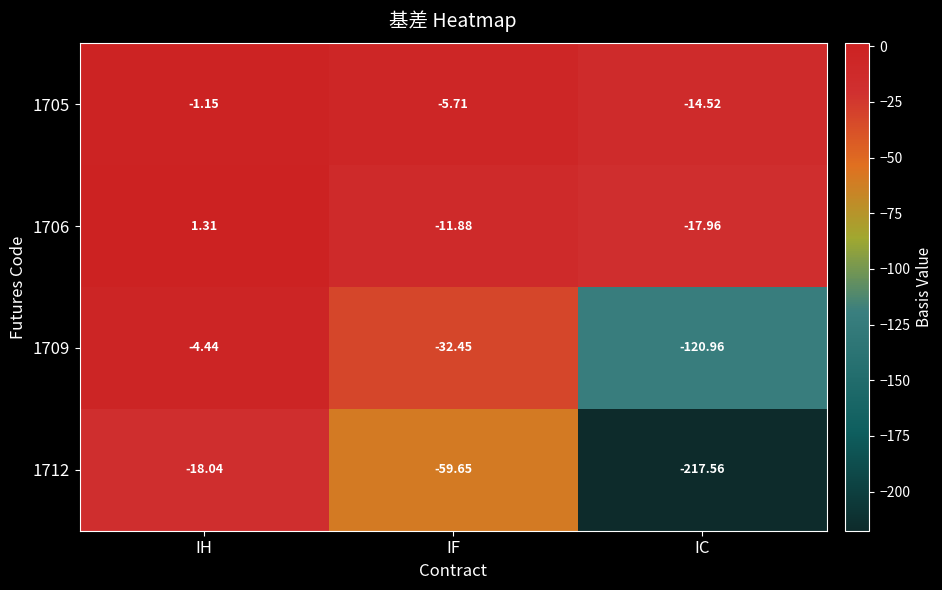

Which label corresponds to the smallest value in the chart?

IC